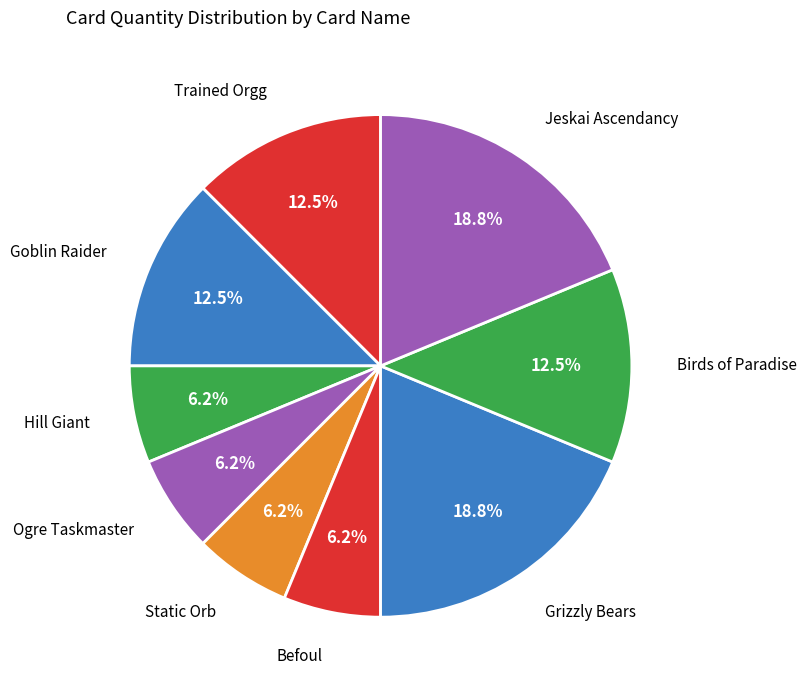

How many slices are in this pie chart?

9